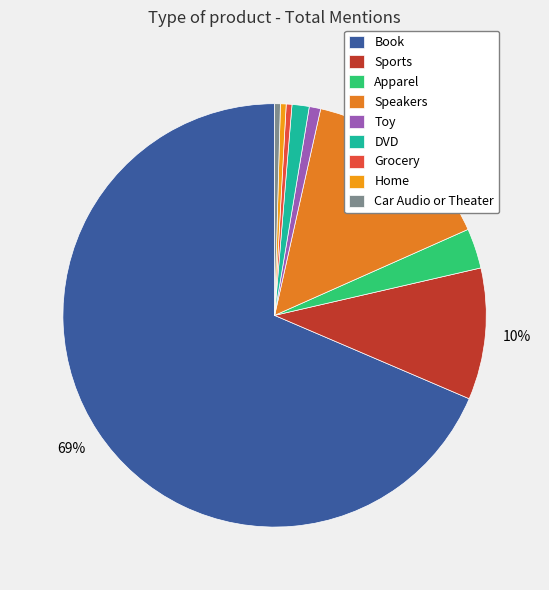

What portion of the pie excludes Car Audio or Theater?

99.6%